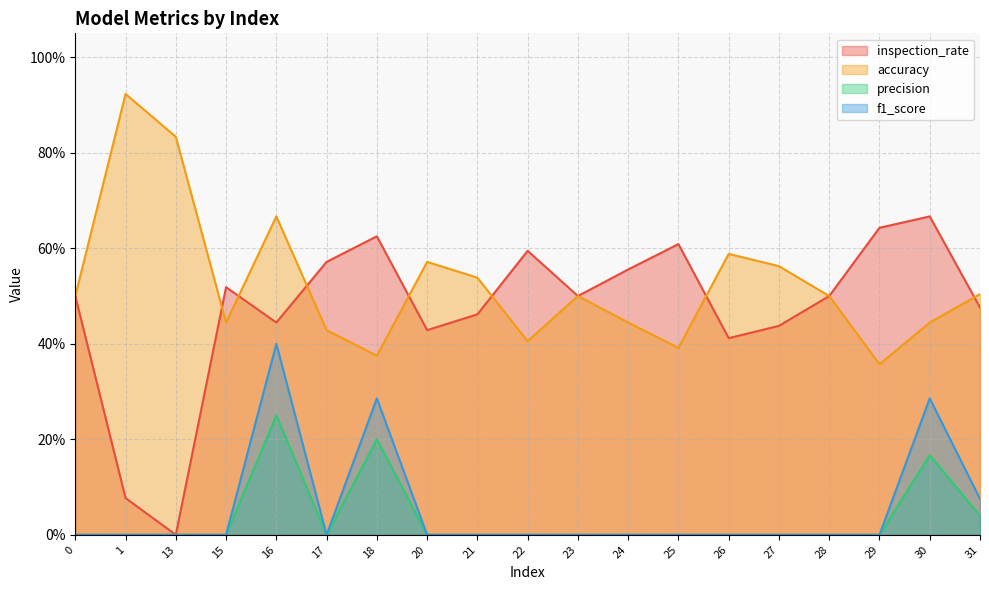

At how many categories does at least one series exceed 0?

19